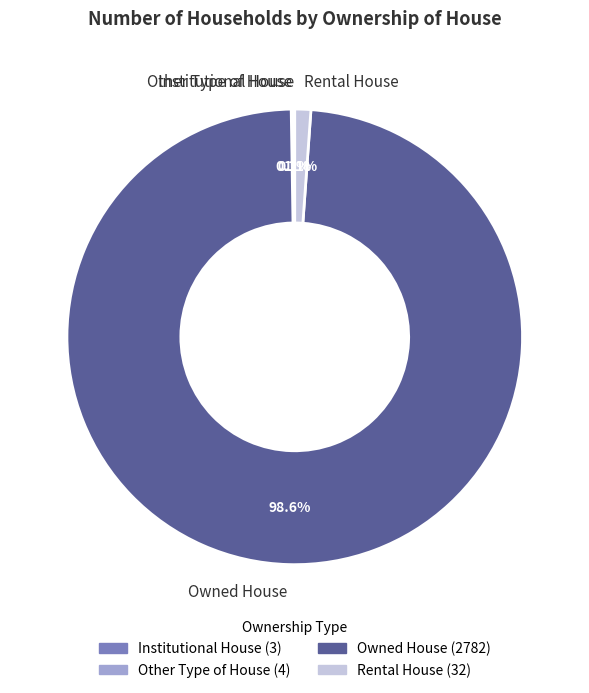

What portion of the pie excludes Rental House?

98.9%